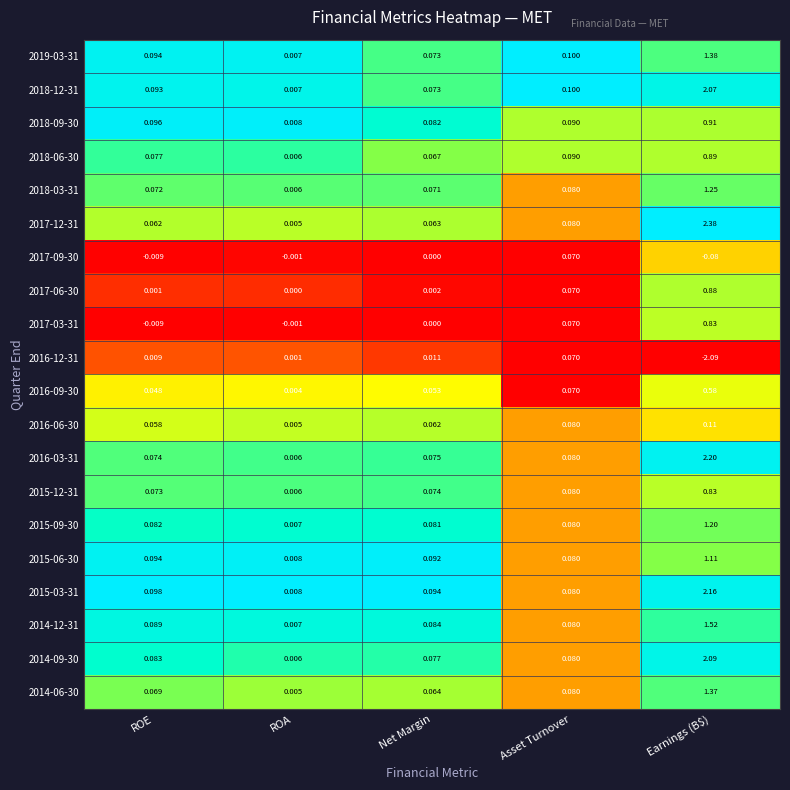

Which series has the widest spread of values?

2017-12-31